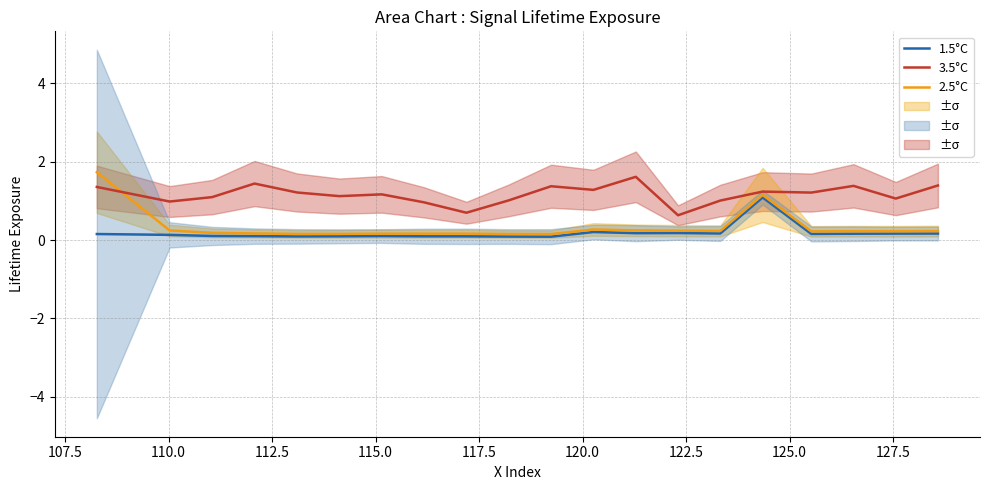

What is the sum of the 1.5°C values at 125.0 and 127.5?

0.2